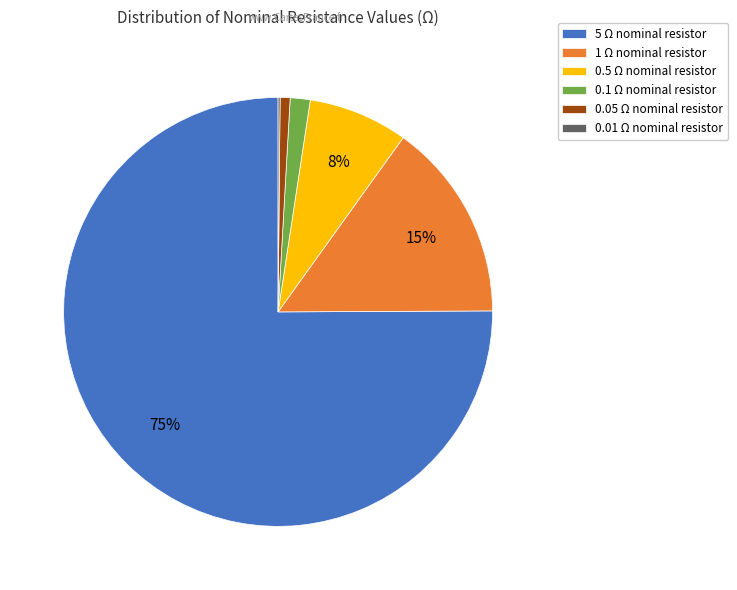

Do 0.5 Ω and 0.05 Ω together represent more than half of the pie?

No